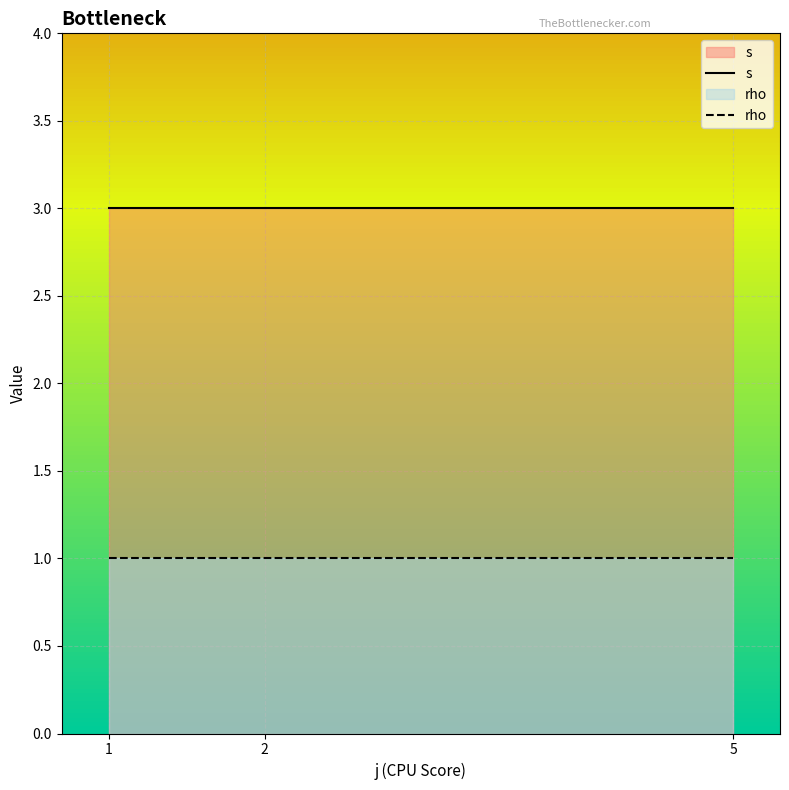

The s series shows 3 at 5. True or false?

True